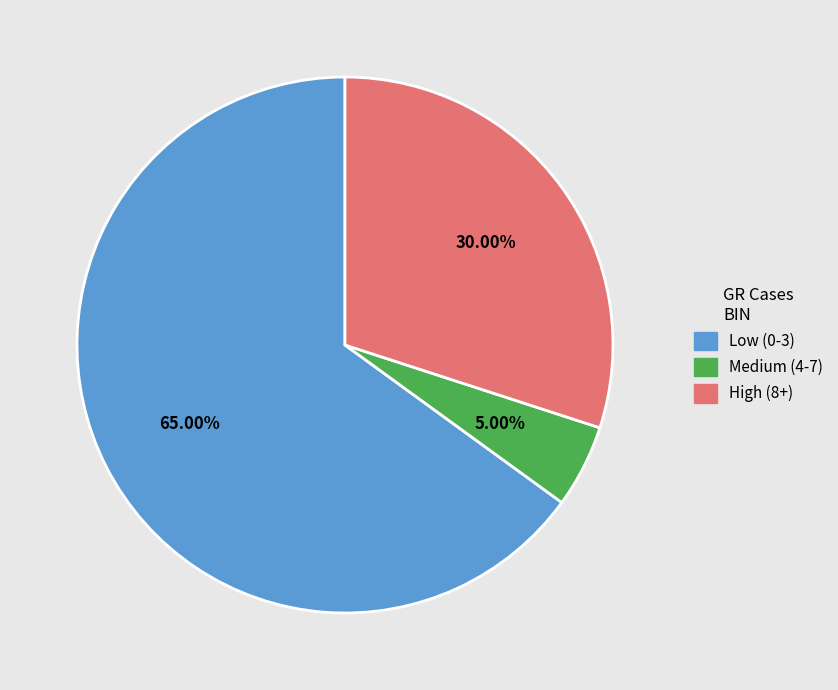

Approximately how many times larger is the value at Low (0-3) compared to Medium (4-7)?

13.0